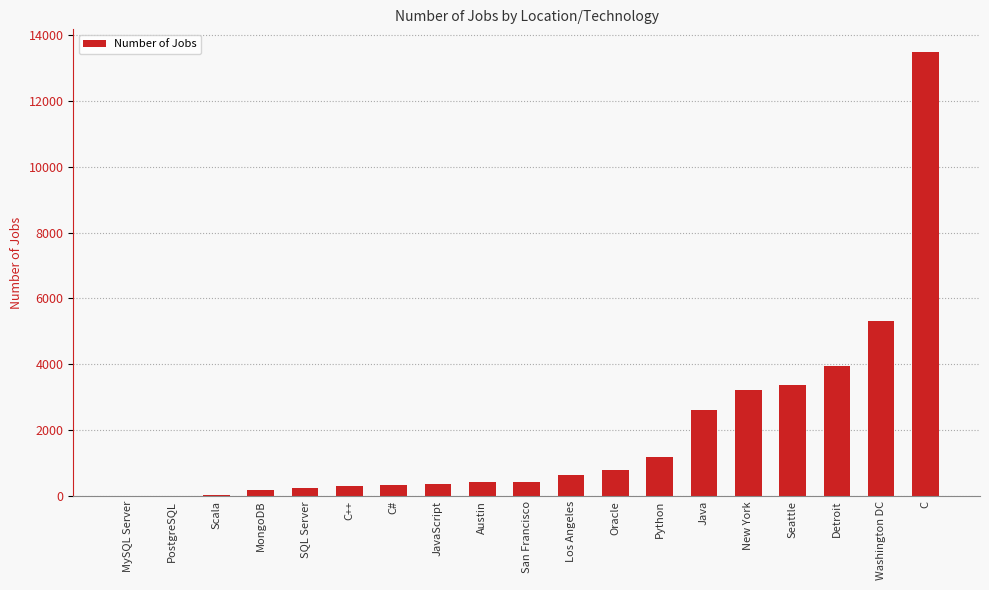

What is the ratio of the value at Washington DC to the value at New York?

1.6